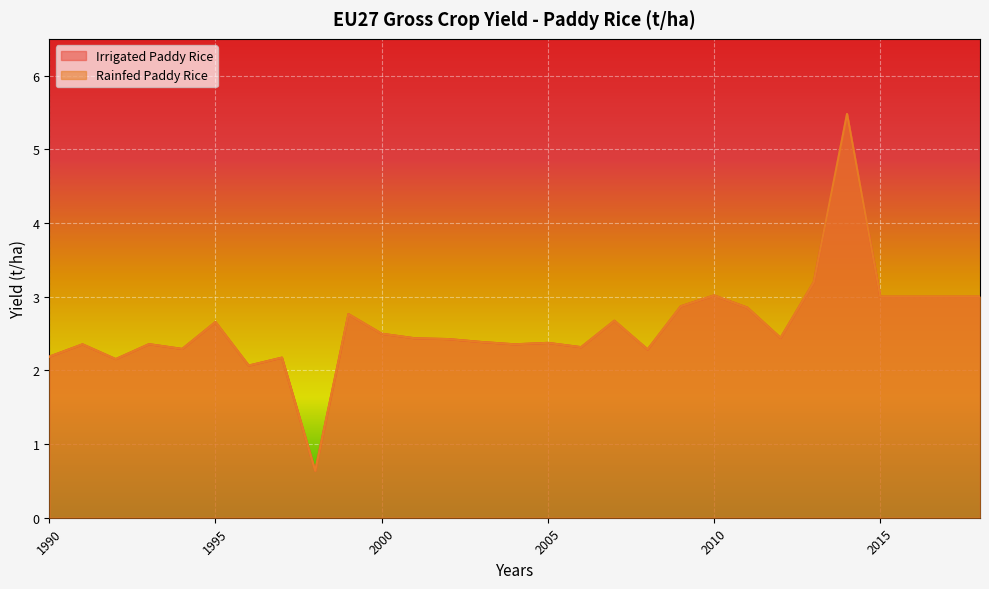

List the series in order of their peak value, highest first.

Irrigated Paddy Rice, Rainfed Paddy Rice